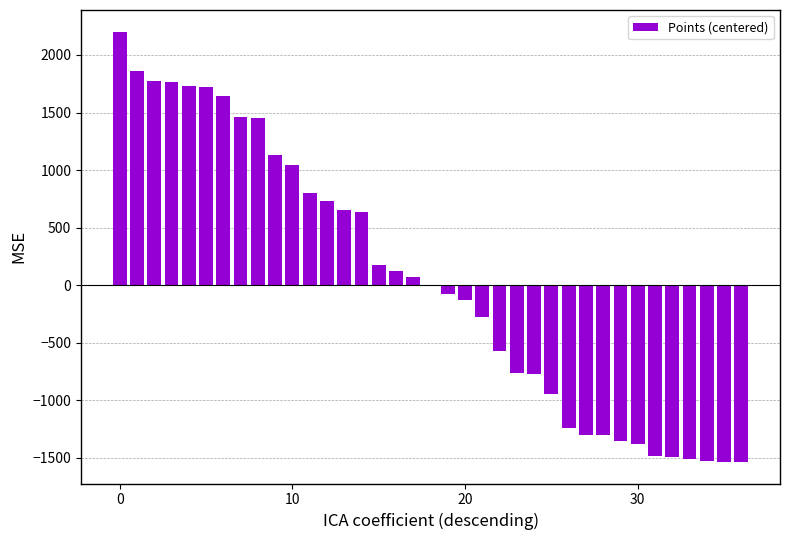

What is the sum of all values?

1738